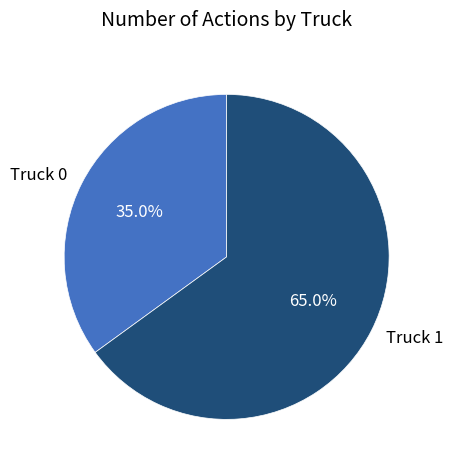

What is the smallest slice in the pie chart?

Truck 0